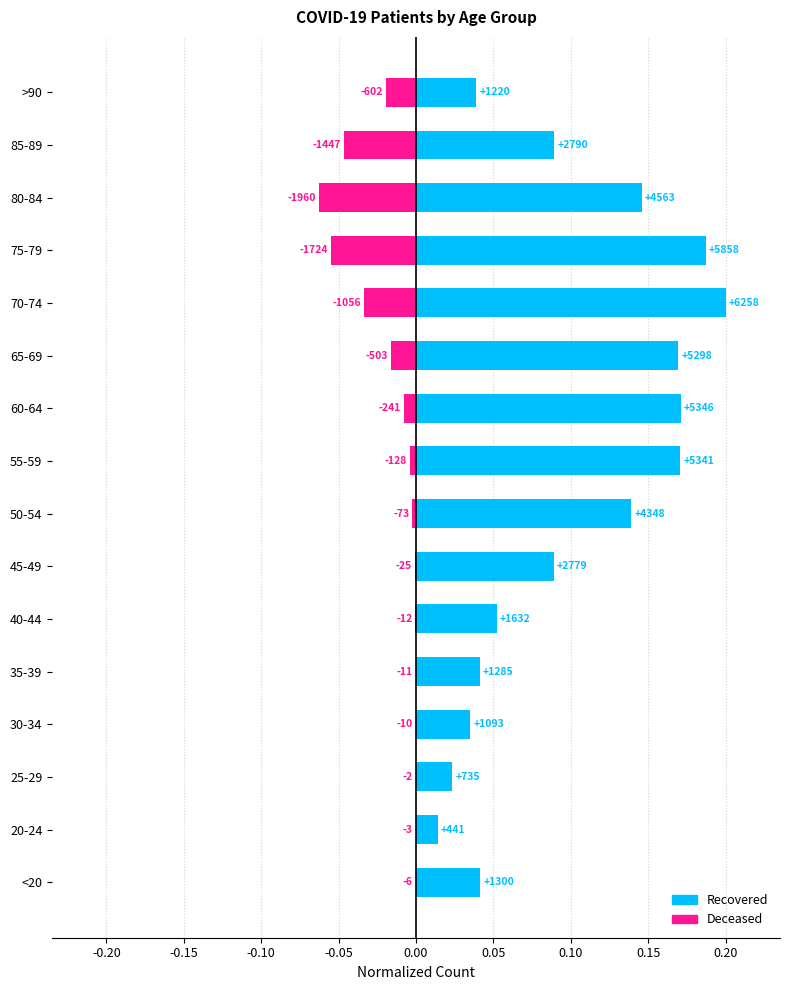

The value of patients_recovered at <20 is 0.0. True or false?

False